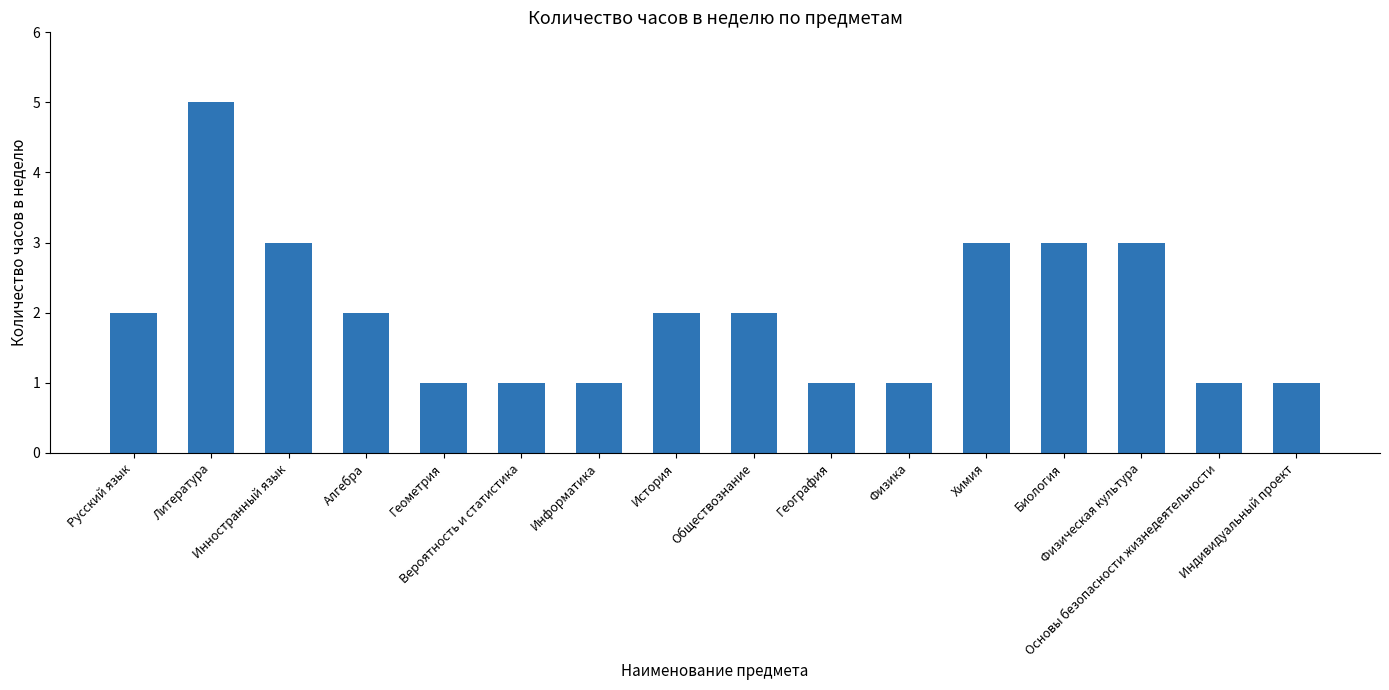

Reading left to right, what are all the values shown in this chart?

Русский язык=2	Литература=5	Инностранный язык=3	Алгебра=2	Геометрия=1	Вероятность и статистика=1	Информатика=1	История=2	Обществознание=2	География=1	Физика=1	Химия=3	Биология=3	Физическая культура=3	Основы безопасности жизнедеятельности=1	Индивидуальный проект=1